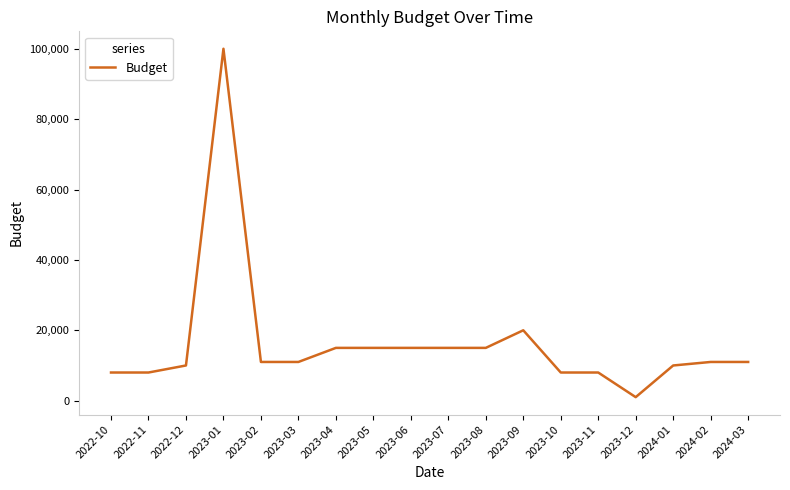

Read the value at 2024-02, to the nearest 50.

11000